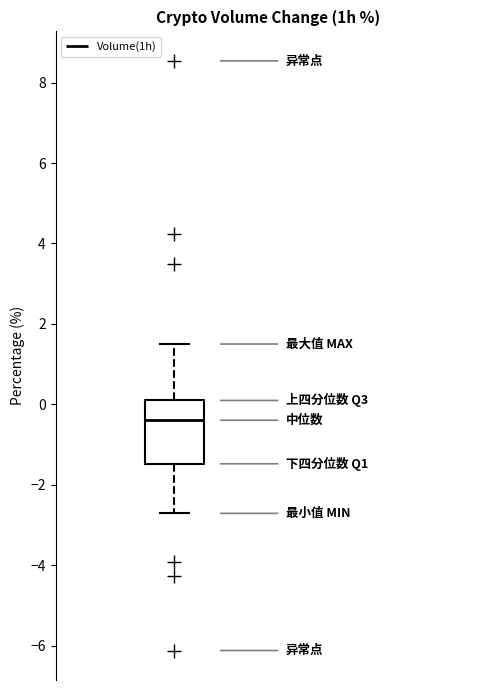

Read this box plot against the y-axis: the position of the median line, the range covered by the box, and the ends of both whiskers. The values are not printed on the chart, so give them approximately, as read against the axis.

median -0.4, box -1.4 to 0.0, whiskers -2.8 to 1.6